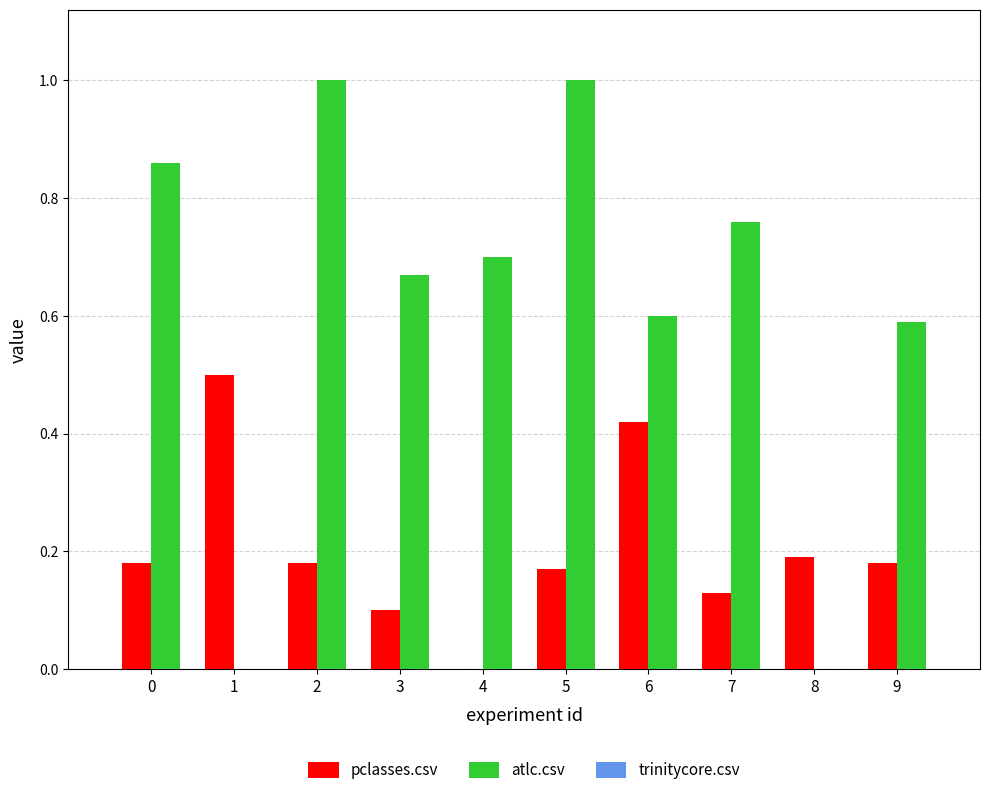

Is the value of pclasses.csv at 2 greater than the value of atlc.csv at 6?

No